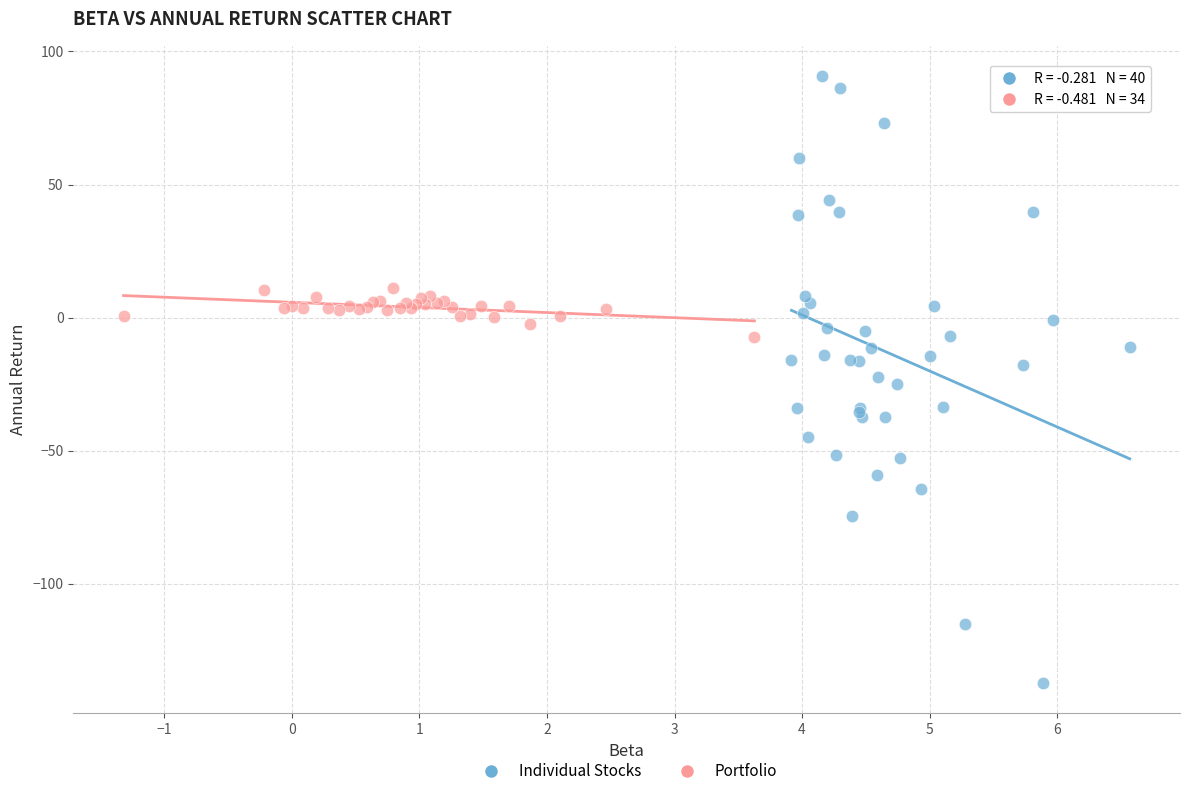

Which series reaches the maximum Y coordinate?

Individual Stocks